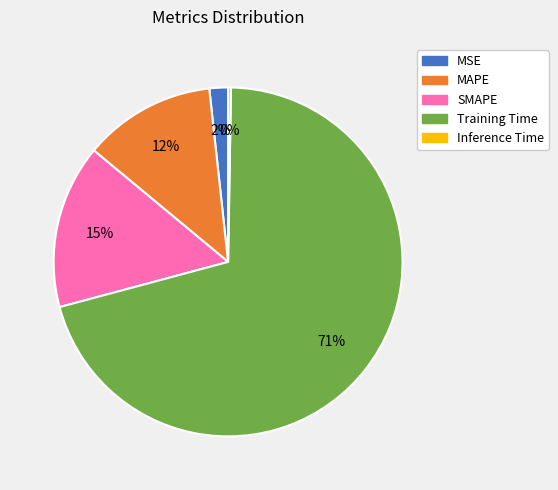

Is MAPE the majority of the pie?

No